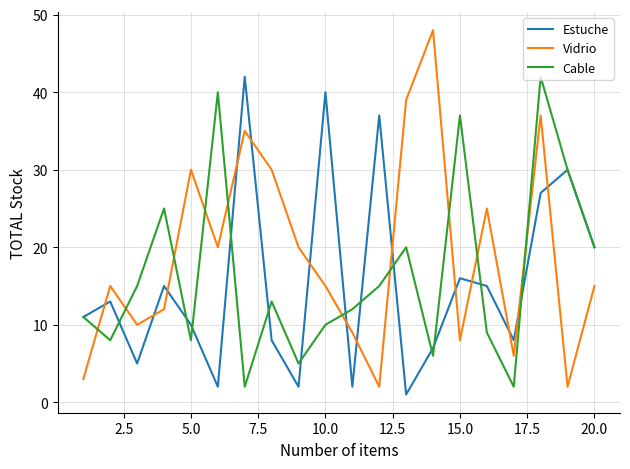

What are all the series names shown in the legend?

Estuche, Vidrio, Cable